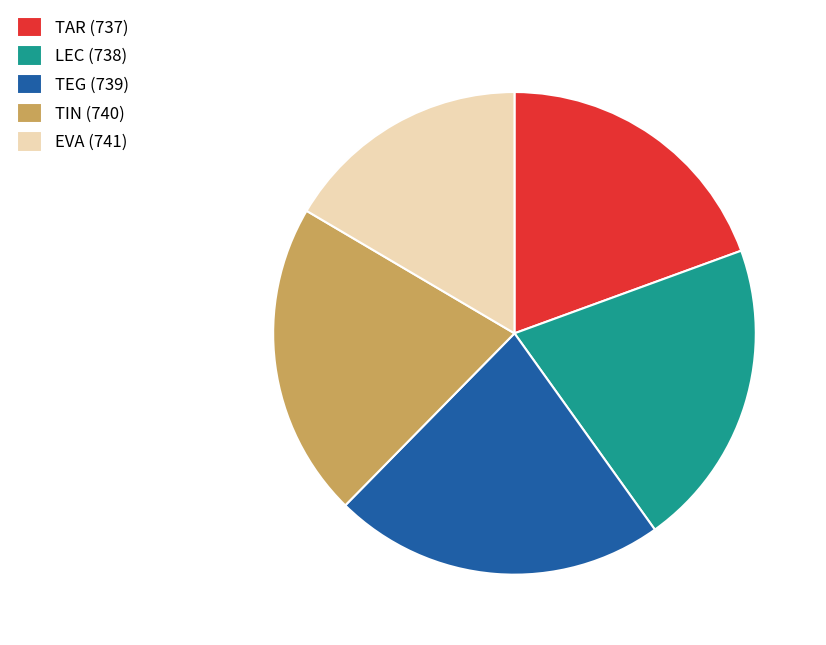

True or false: TAR (737) accounts for 11% of the total.

False